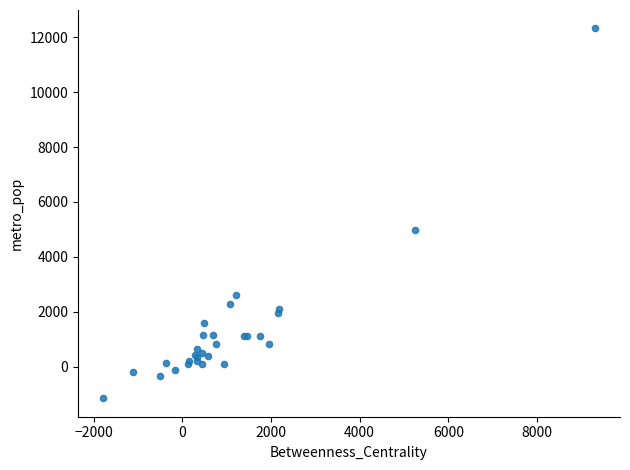

What Y value in the scatter plot is closest to 5584?

4962.7